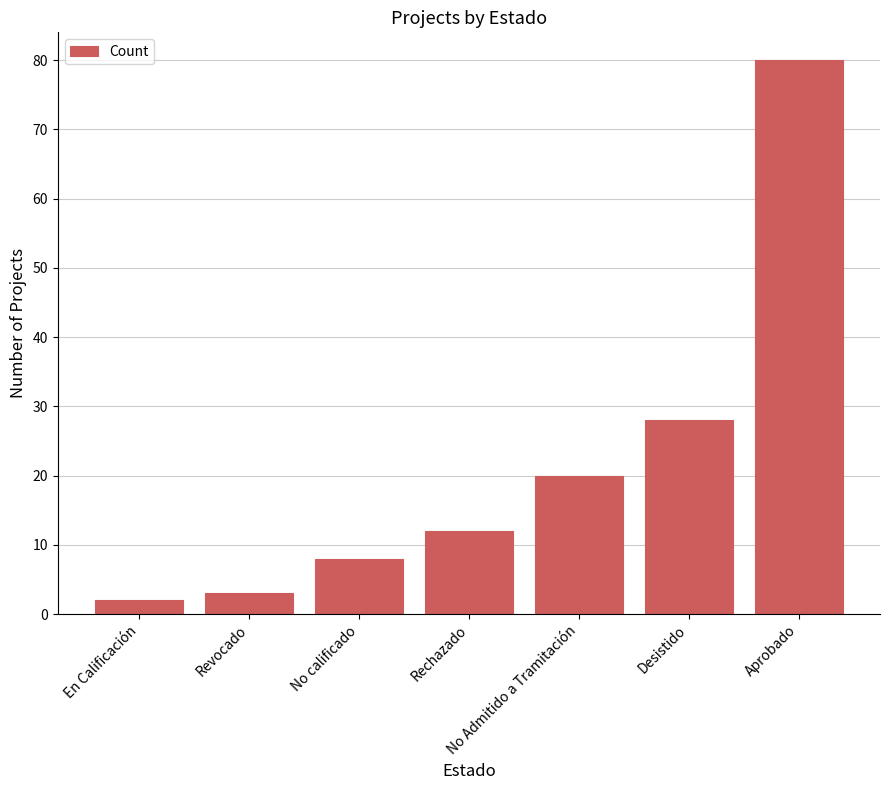

Reading left to right, transcribe all the data shown in this chart.

En Calificación=2	Revocado=3	No calificado=8	Rechazado=12	No Admitido a Tramitación=20	Desistido=28	Aprobado=80